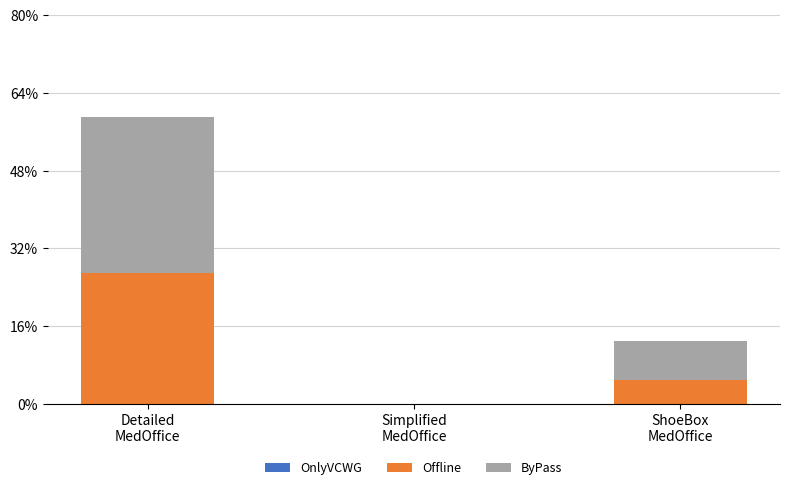

Are the bars grouped side by side (vs. stacked)?

No